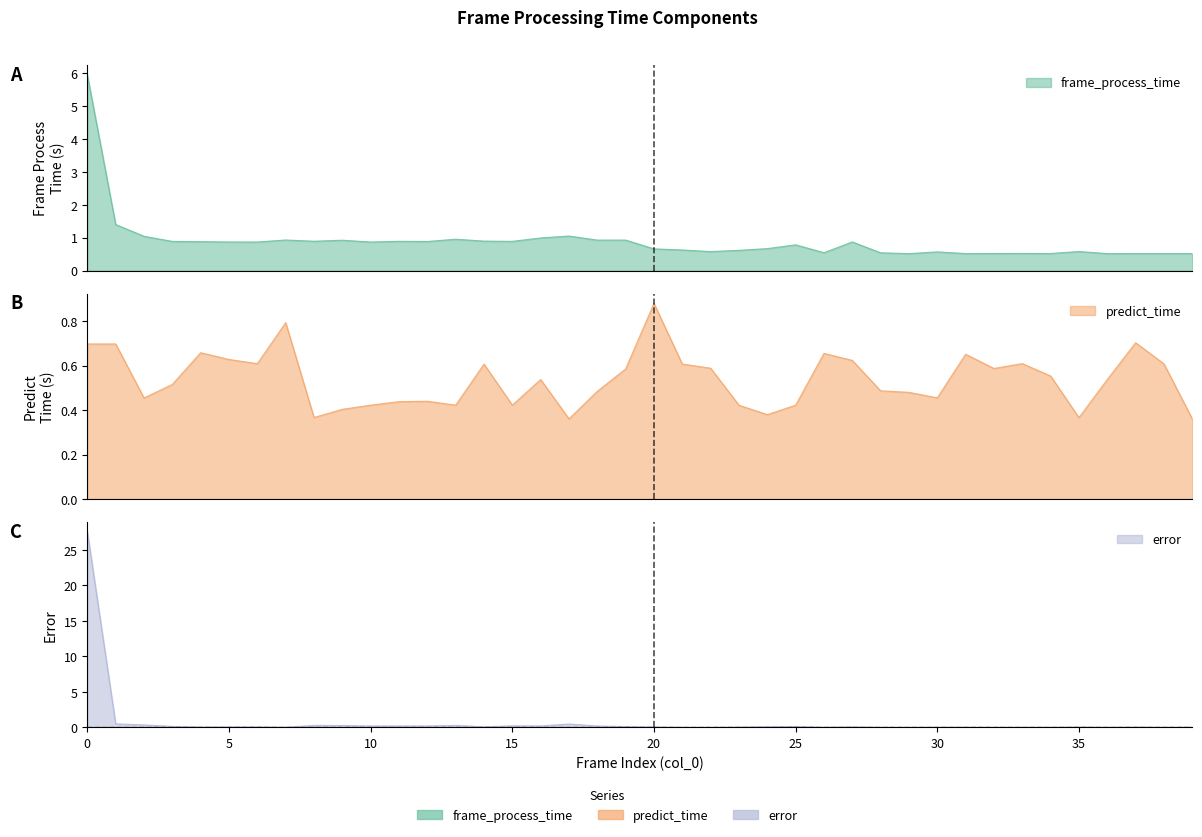

The predict_time series shows 0.2 at 19. True or false?

False